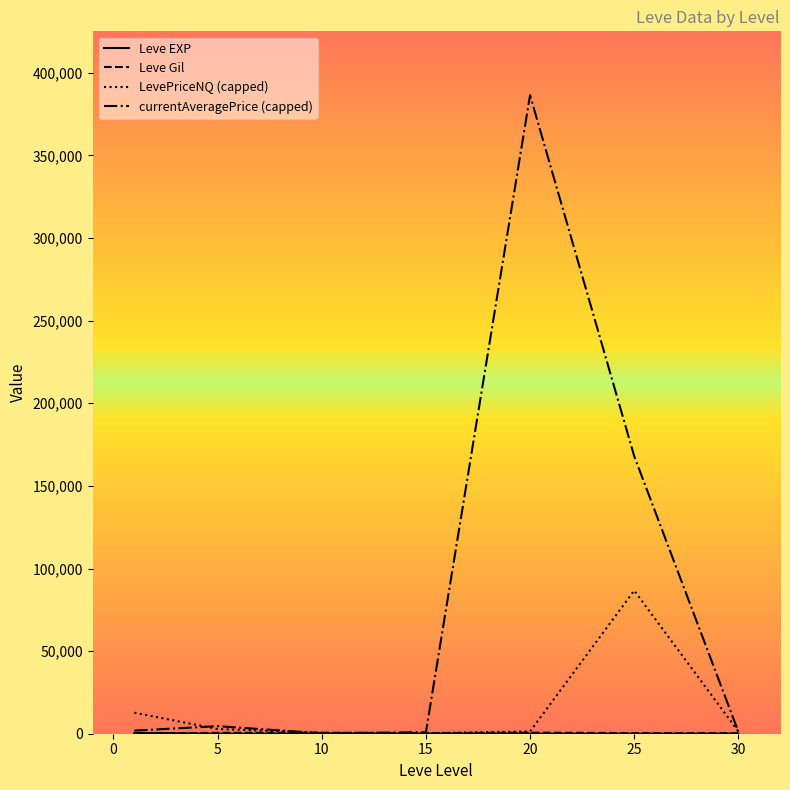

What is the lowest value of the LevePriceNQ (capped) series?

322.2